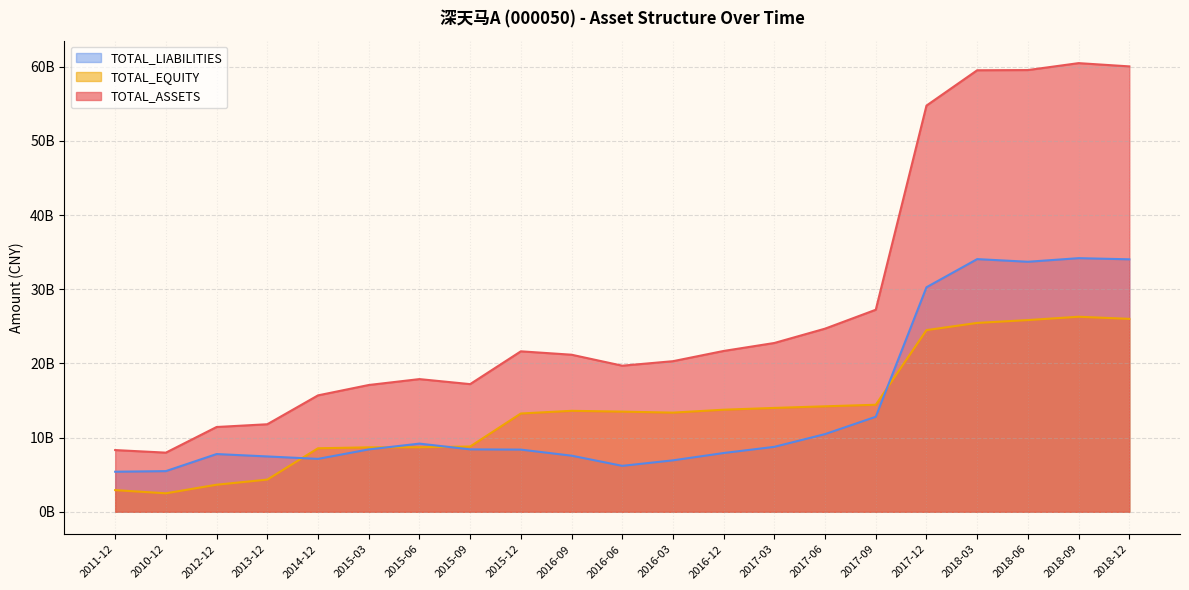

What is the value of the TOTAL_ASSETS point at the 21st from the left?

60036990054.0